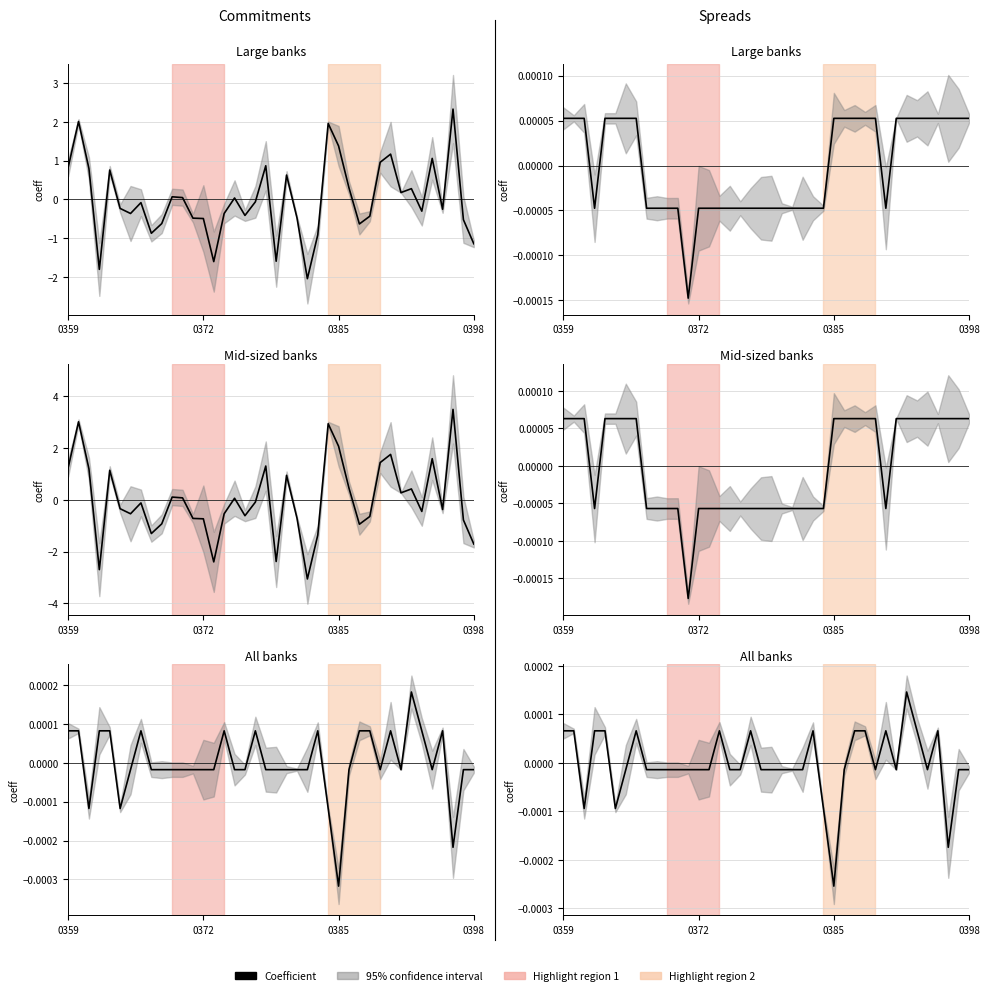

How many distinct data groups are displayed?

1